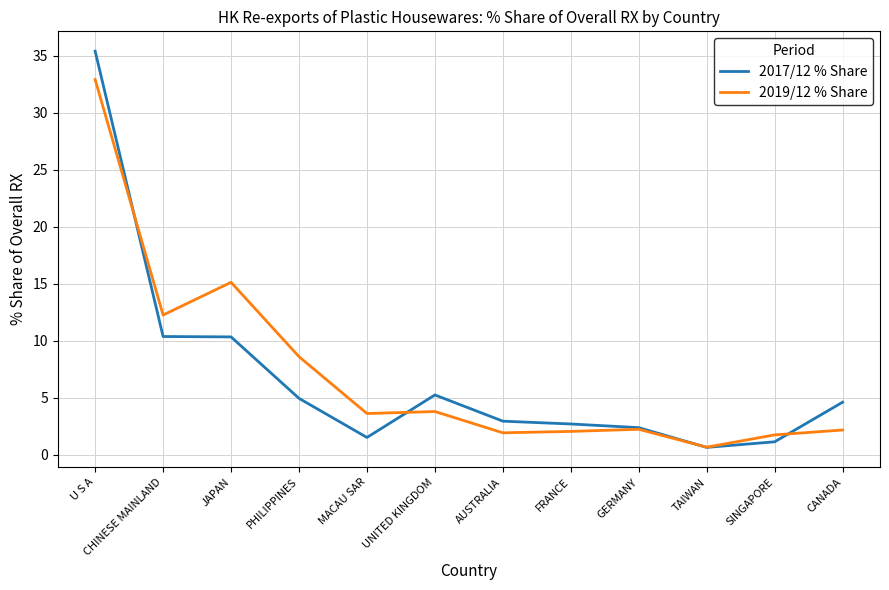

True or false: 2017/12 % Share has a value of 3.0 at AUSTRALIA.

True